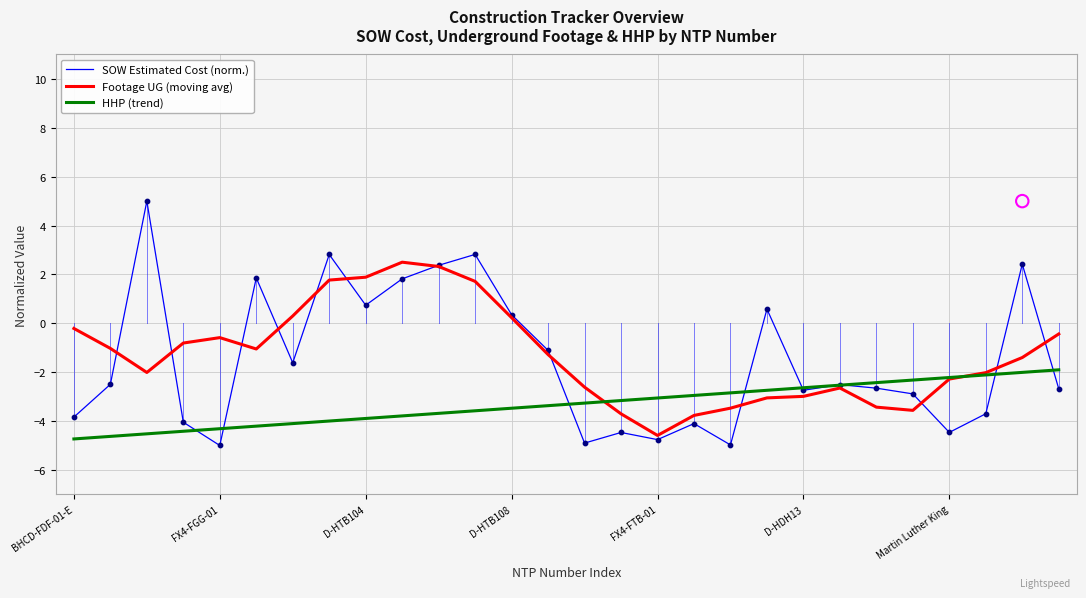

What are all the series names shown in the legend?

SOW Estimated Cost (norm.), Footage UG (moving avg), HHP (trend)